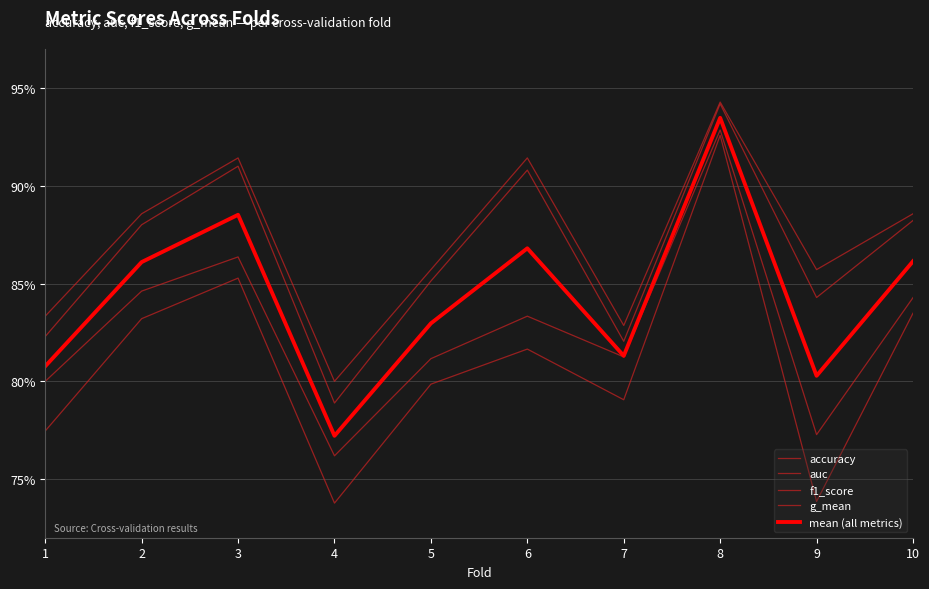

The accuracy series shows 1.2 at 10. True or false?

False